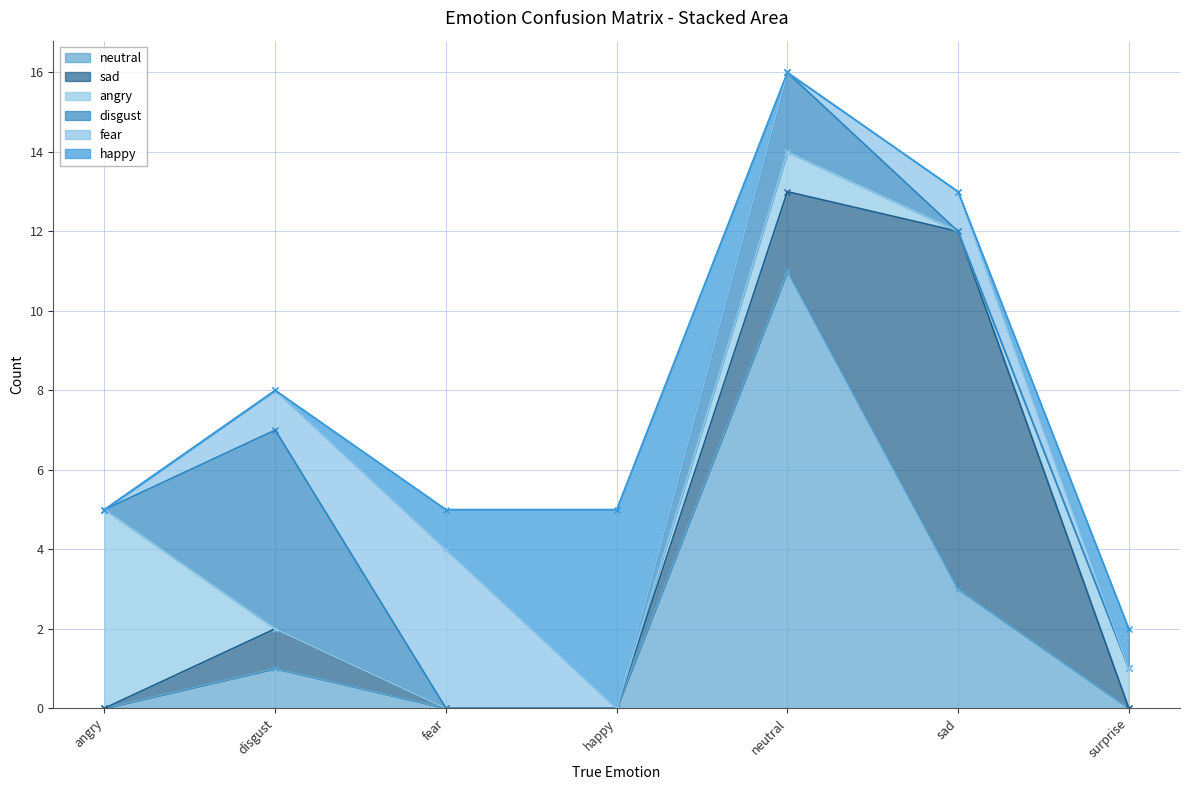

How many categories are shown in the chart?

7